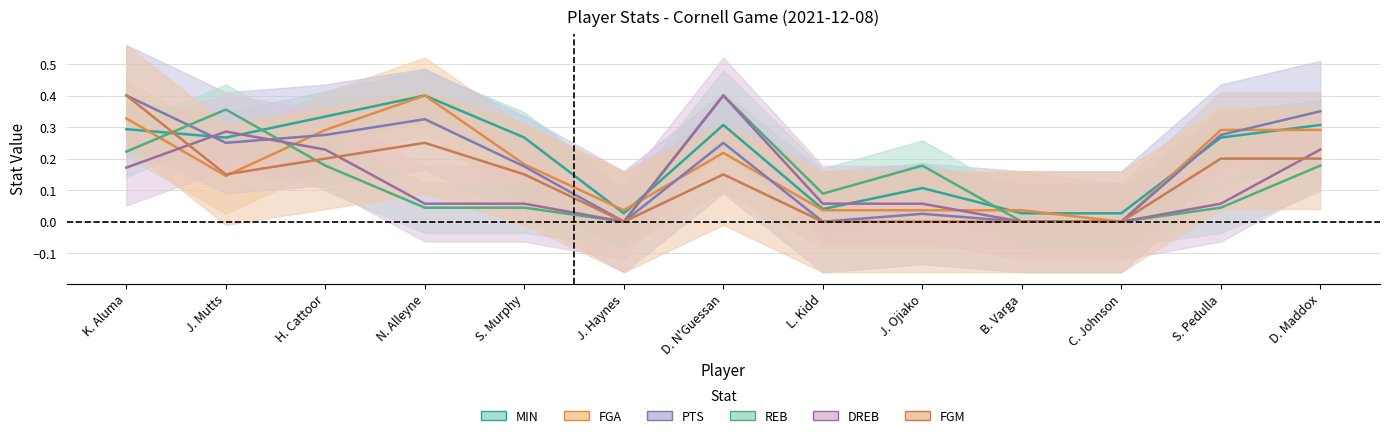

Is this an area chart (filled region under the line)?

No